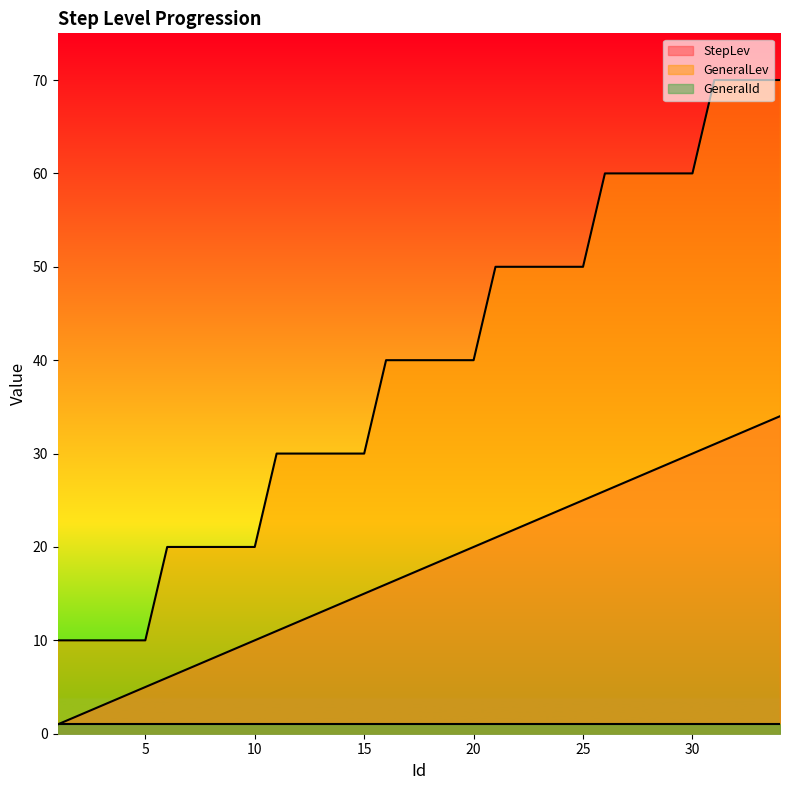

How many lines are shown in the chart?

3